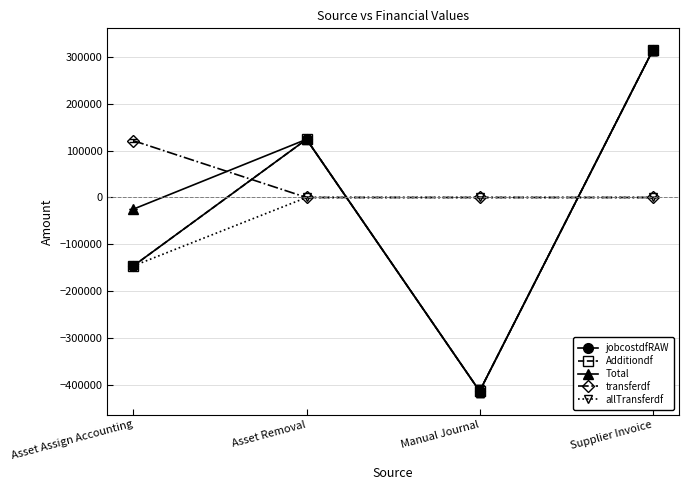

Does the chart have visible grid lines?

Yes